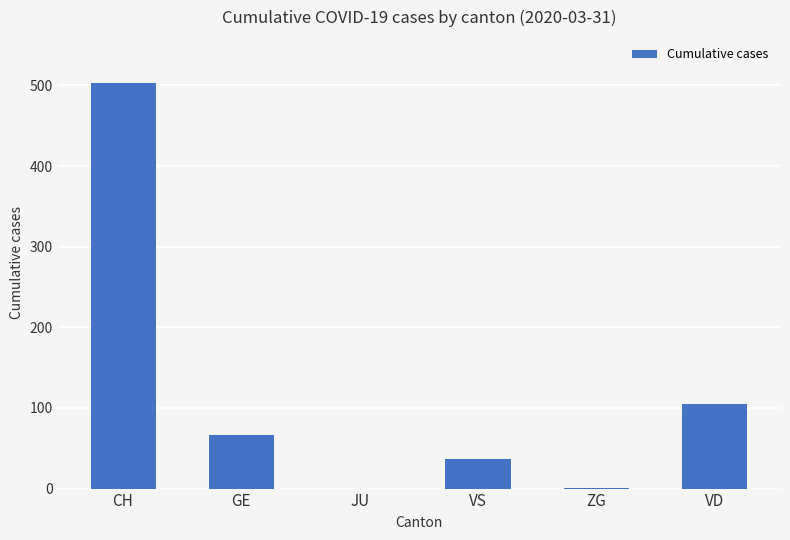

What is the change in value from JU to VD?

+105